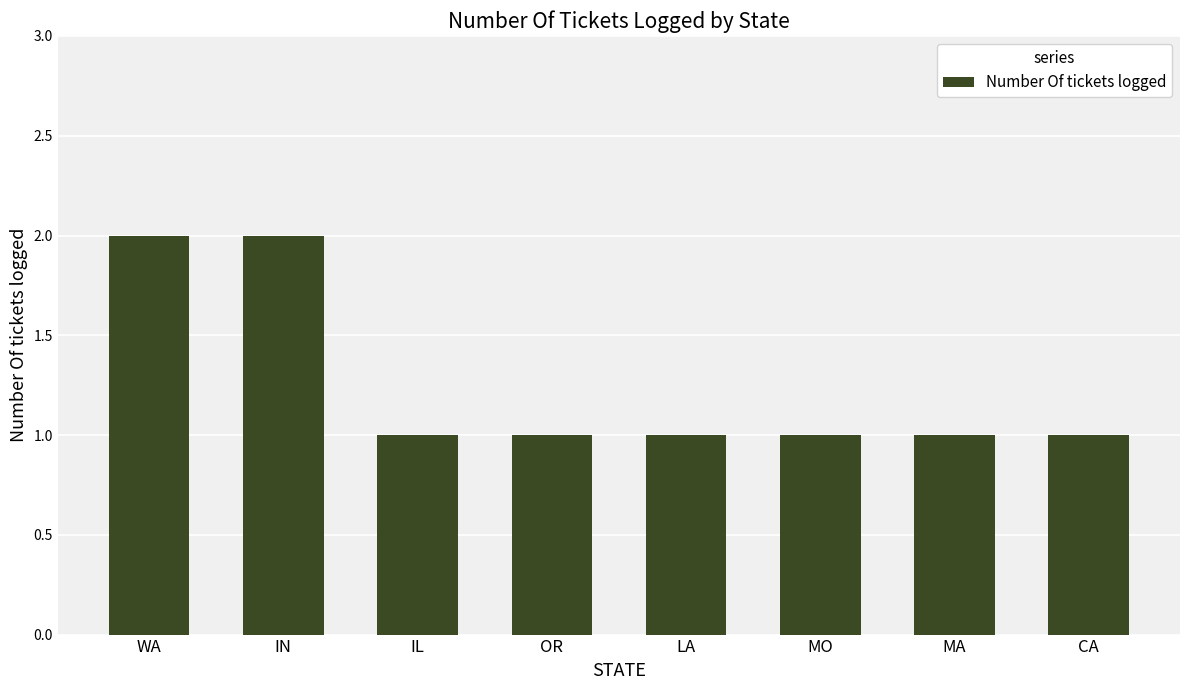

The chart shows a value of 1 at OR. True or false?

True